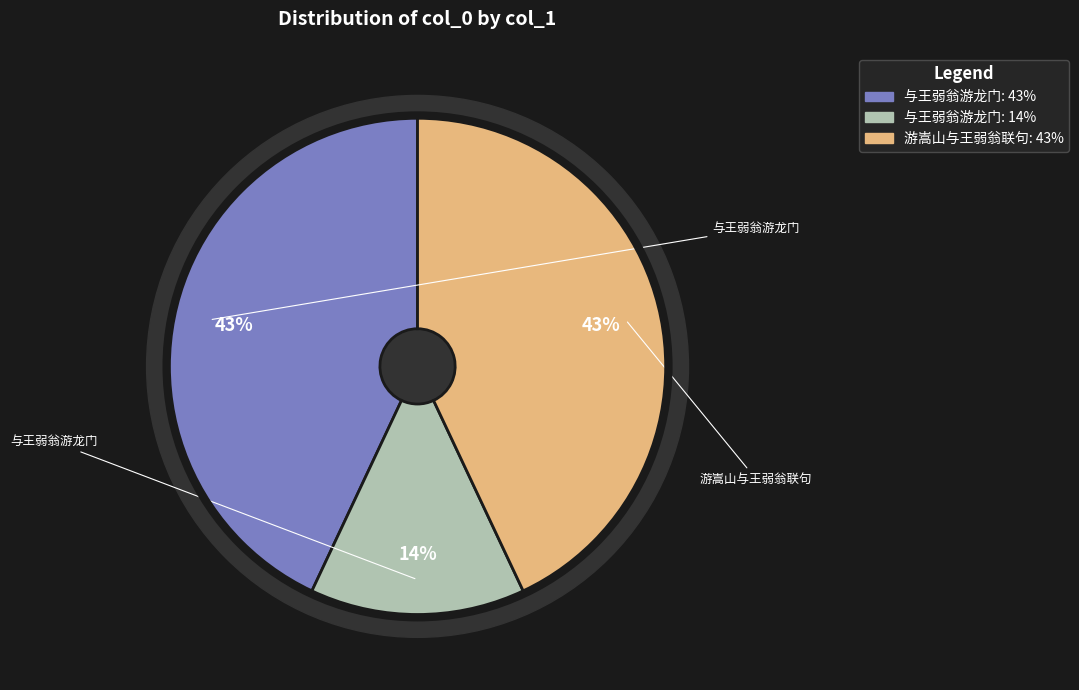

What is the change in value from 与王弱翁游龙门 (339963) to 游嵩山与王弱翁联句?

+704286